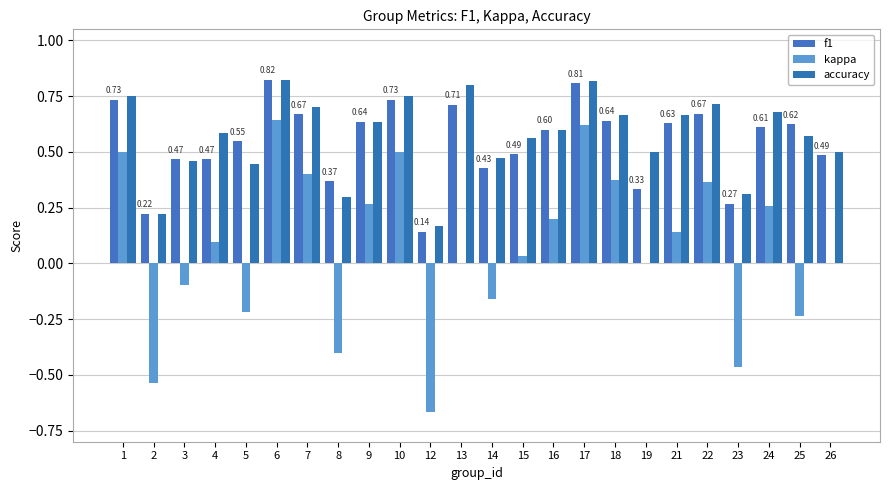

Which series changed the most between 12 and 22?

kappa